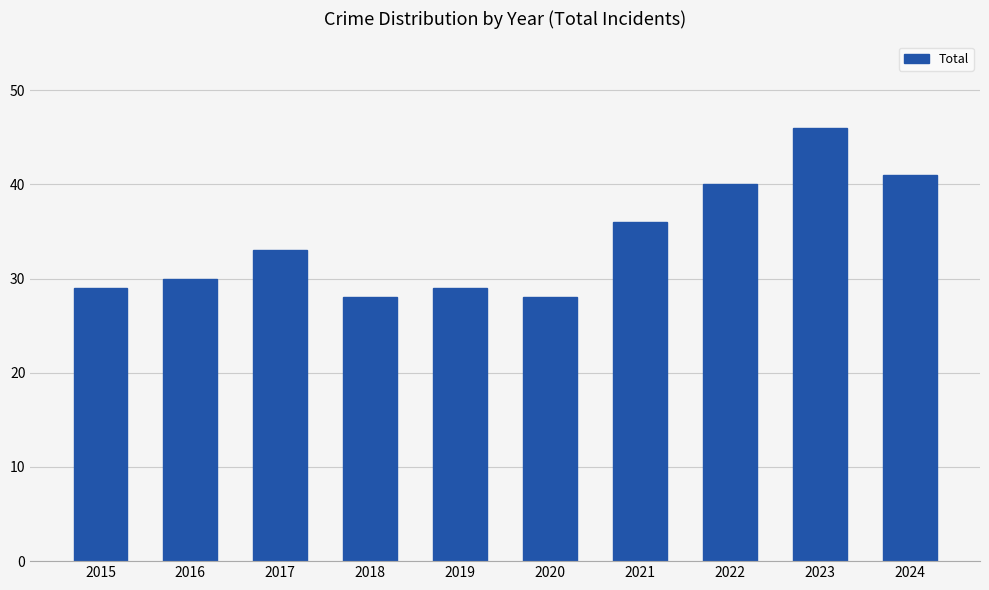

Between 2018 and 2016, which is larger?

2016